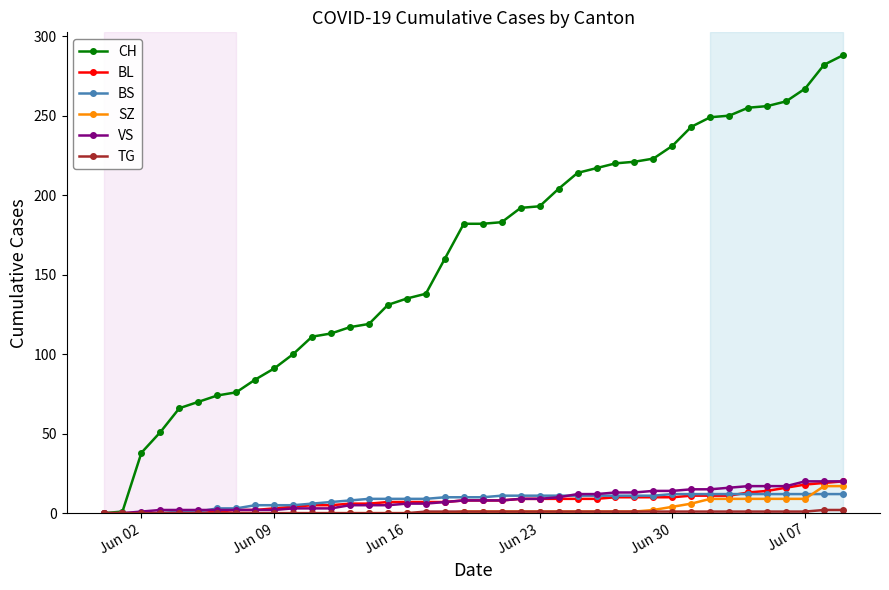

Which series has the widest spread of values?

CH